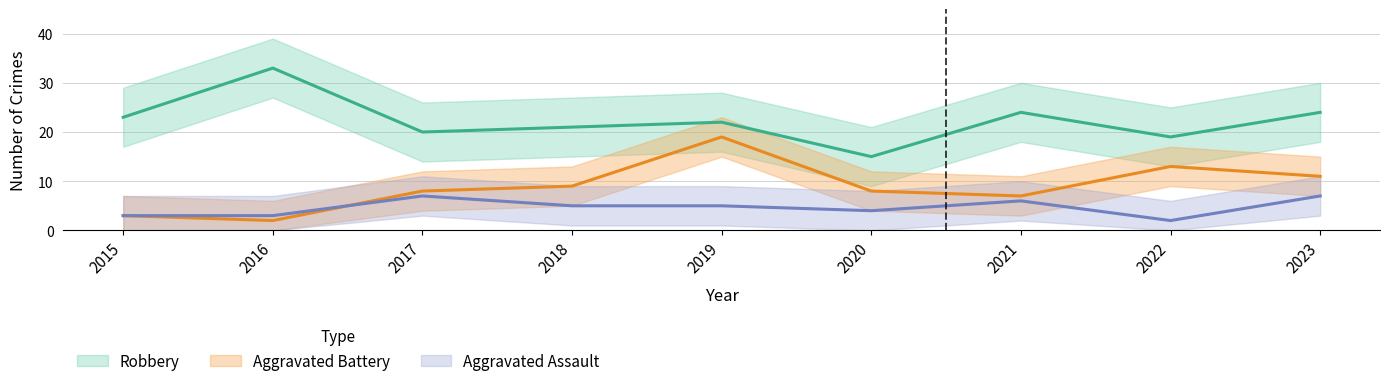

What is the difference between the maximum and second lowest values in the Robbery series?

14